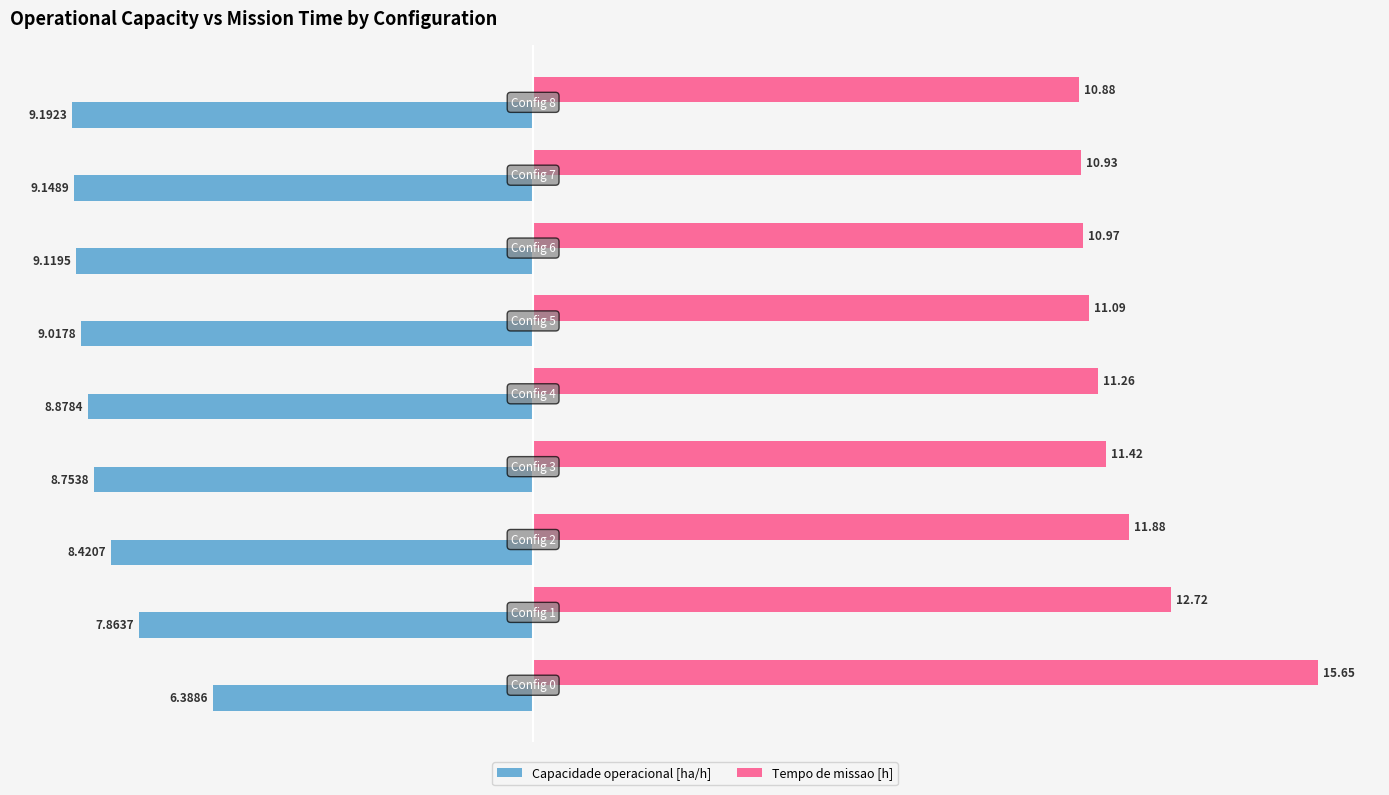

Which series has the largest total across all categories?

Tempo de missao [h]